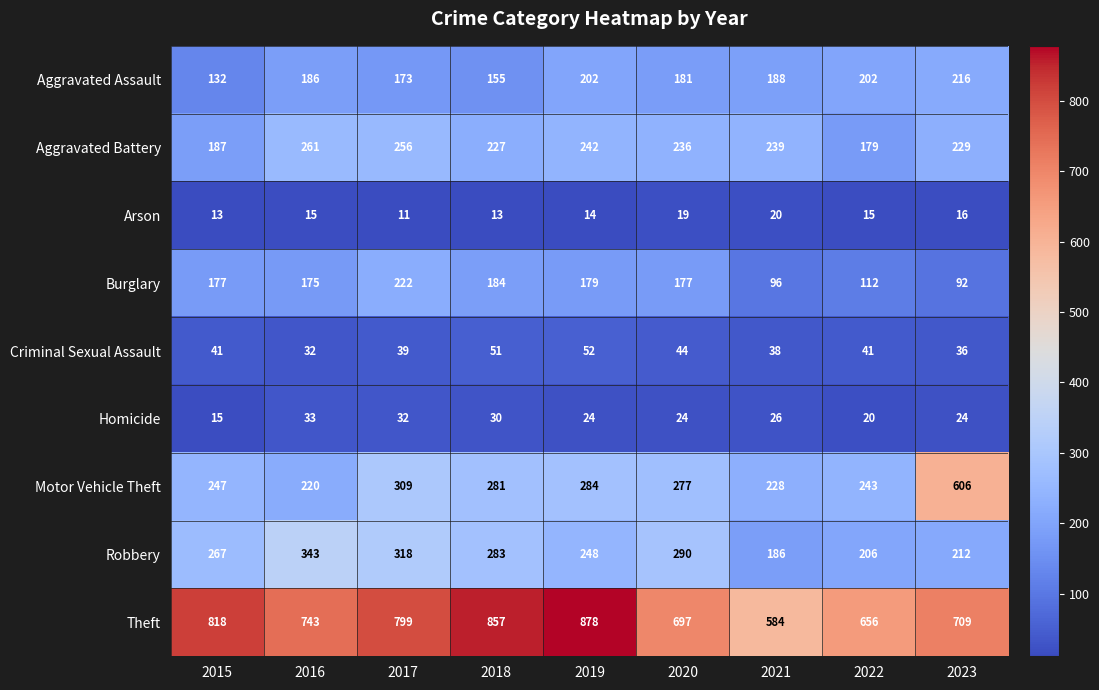

Rank the series at 2021 from lowest to highest value.

Arson, Homicide, Criminal Sexual Assault, Burglary, Robbery, Aggravated Assault, Motor Vehicle Theft, Aggravated Battery, Theft